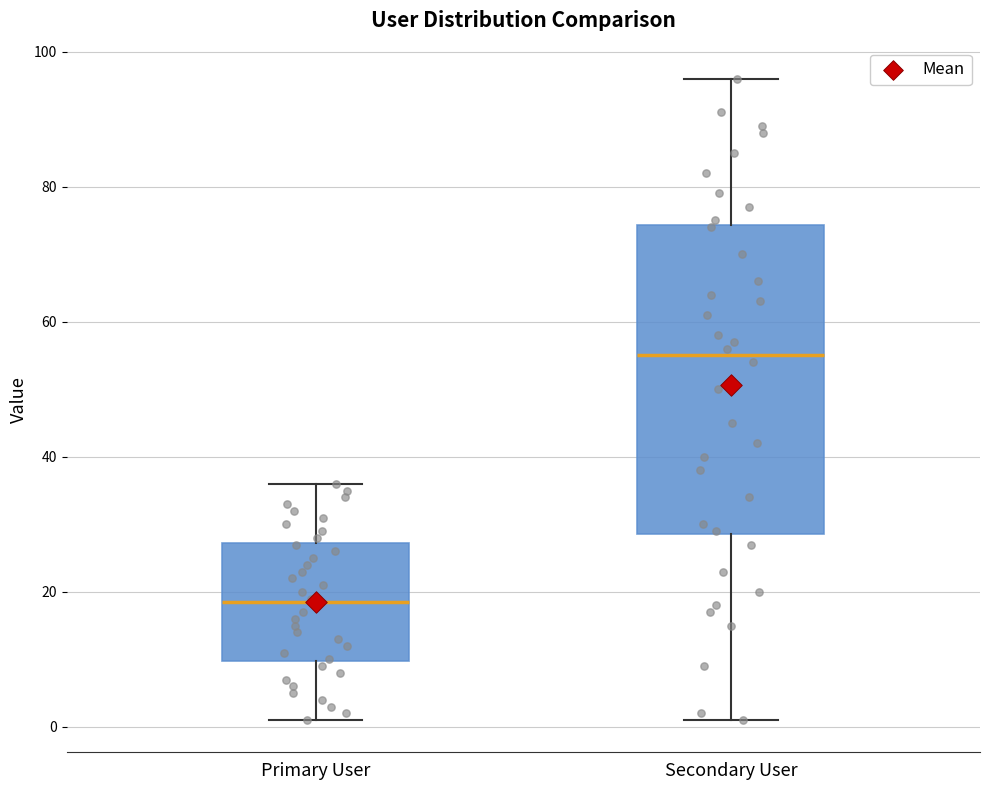

Reading left to right, transcribe this box plot: for each box, give where its median line is, the range the box spans, and where its two whiskers end, as read against the y-axis. The values are not printed on the chart, so give them approximately, as read against the axis.

Primary User: median 18, box 10 to 28, whiskers 2 to 36
Secondary User: median 56, box 28 to 74, whiskers 2 to 96